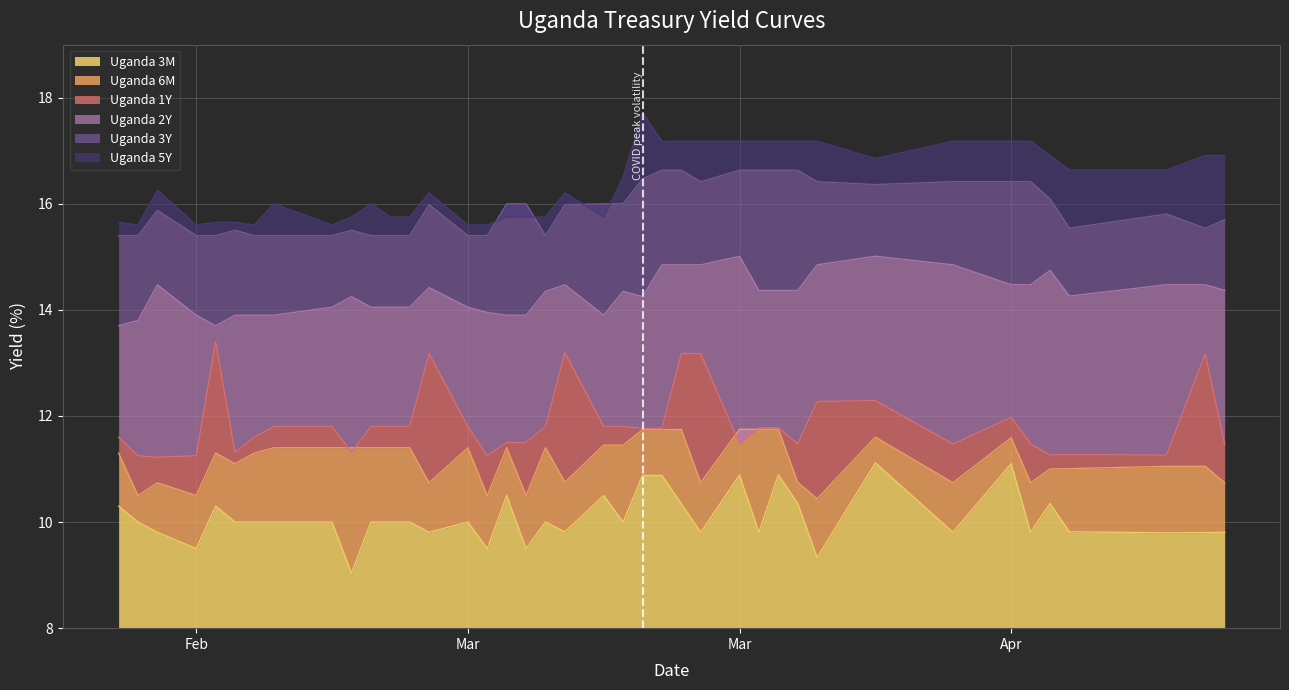

At how many categories does at least one series exceed 16?

22